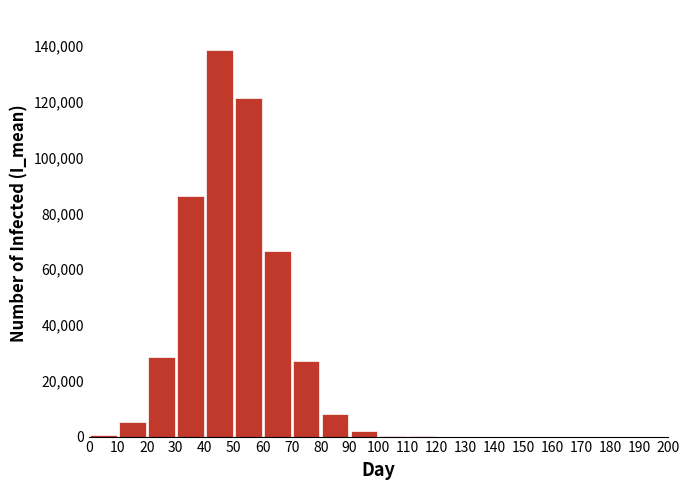

Reading left to right, transcribe this chart: for each bar, give the range it covers on the x-axis and its height. The values are not printed on the chart, so give them approximately, as read against the axis.

0 to 10: under 2000
10 to 20: 6000
20 to 30: 28000
30 to 40: 86000
40 to 50: 138000
50 to 60: 122000
60 to 70: 66000
70 to 80: 26000
80 to 90: 8000
90 to 100: under 2000
100 to 110: under 2000
110 to 120: under 2000
120 to 130: under 2000
130 to 140: under 2000
140 to 150: 0
150 to 160: 0
160 to 170: 0
170 to 180: 0
180 to 190: 0
190 to 200: 0